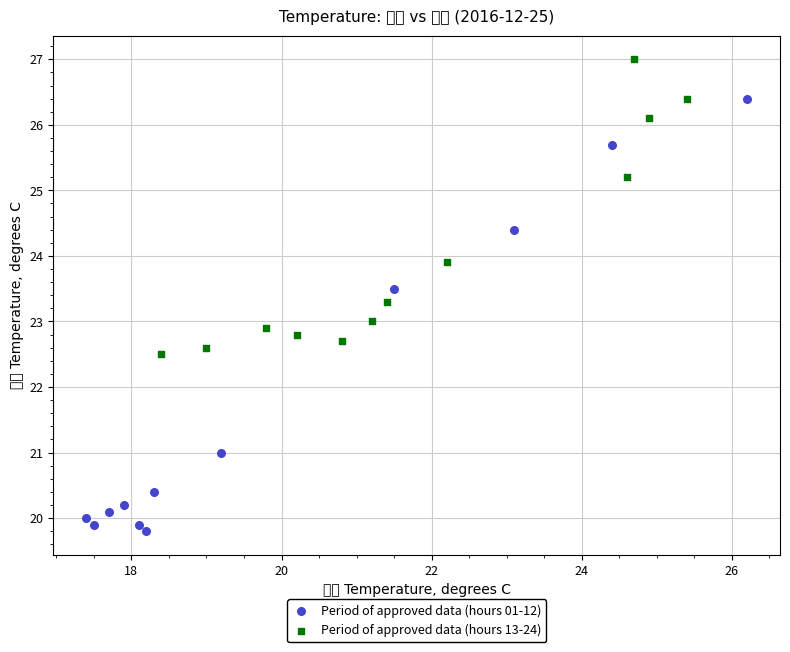

Which series contains the lowest Y value?

Period of approved data (hours 01-12)